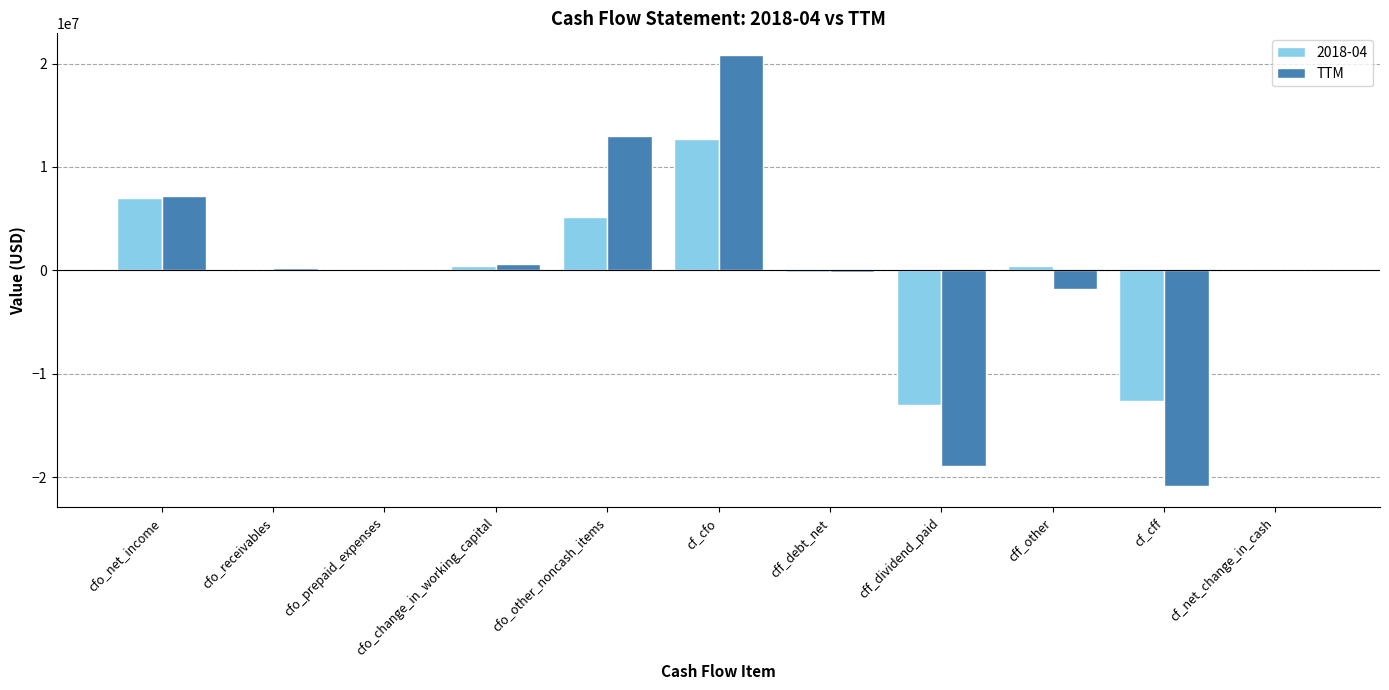

How many distinct data groups are displayed?

2